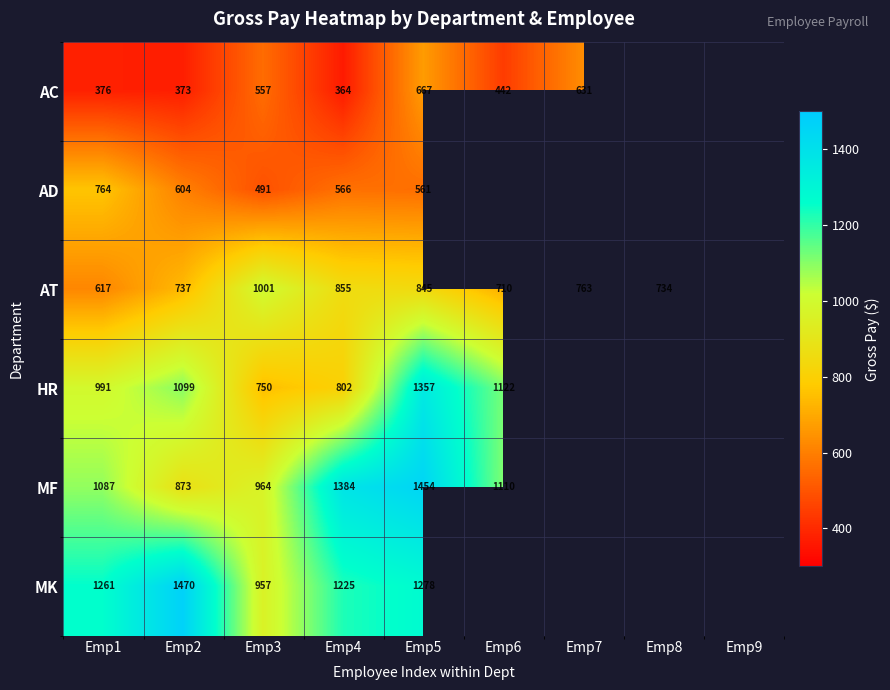

Is the value of AC at Emp1 greater than the value of AT at Emp7?

No